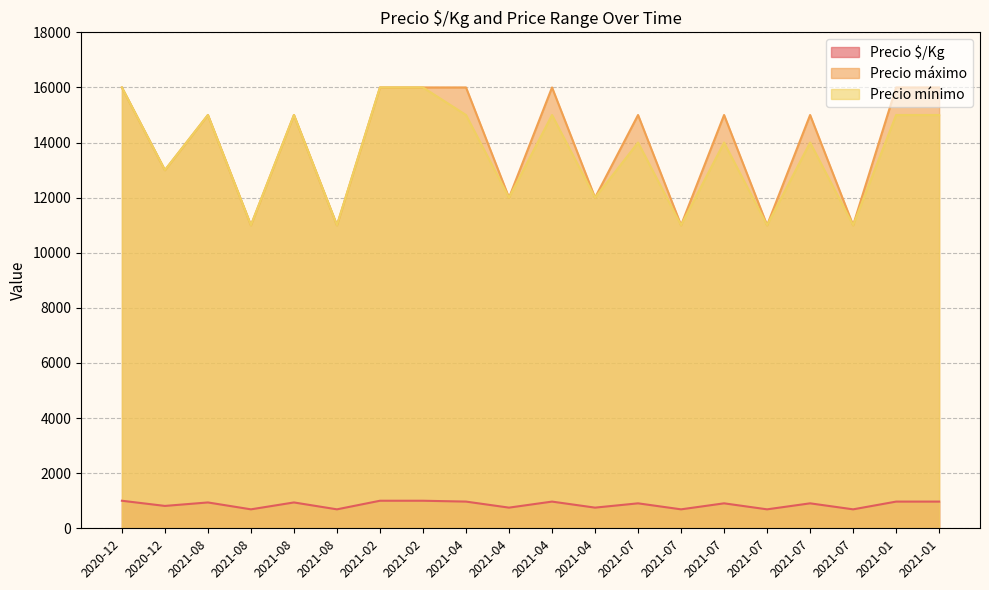

Reading left to right, what are all the values shown in this chart?

Precio $/Kg: 1000	812	938	688	938	688	1000	1000	969	750	969	750	906	688	906	688	906	688	969	969
Precio máximo: 16000	13000	15000	11000	15000	11000	16000	16000	16000	12000	16000	12000	15000	11000	15000	11000	15000	11000	16000	16000
Precio mínimo: 16000	13000	15000	11000	15000	11000	16000	16000	15000	12000	15000	12000	14000	11000	14000	11000	14000	11000	15000	15000